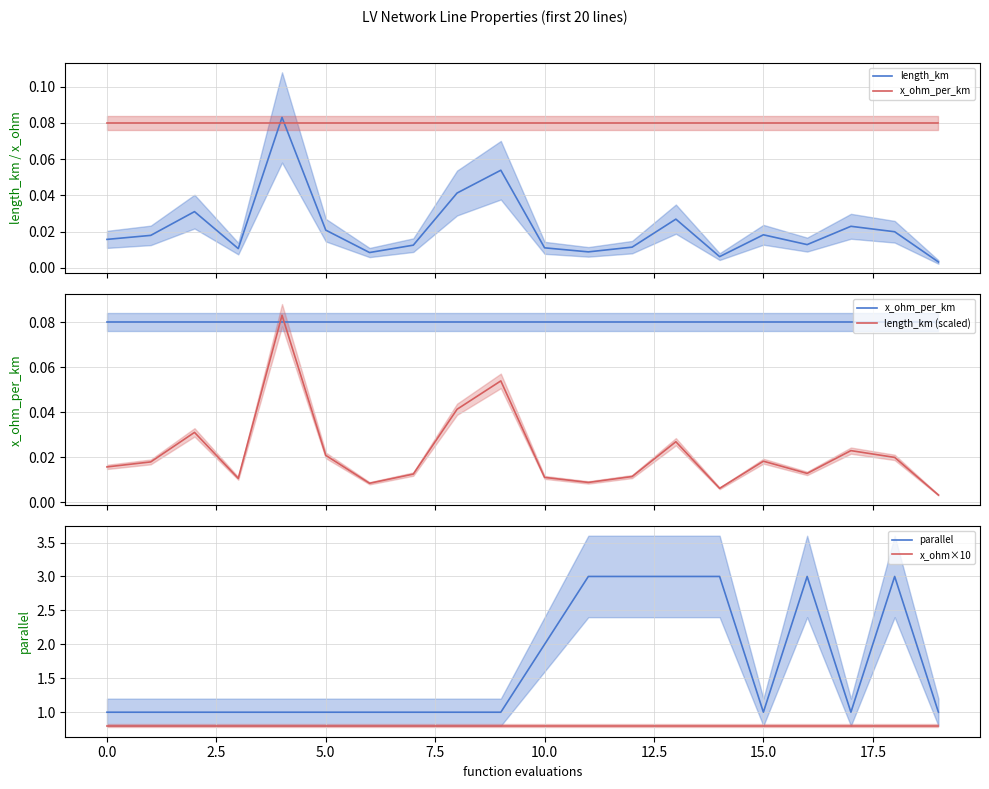

What is the minimum value for x_ohm_per_km?

0.1